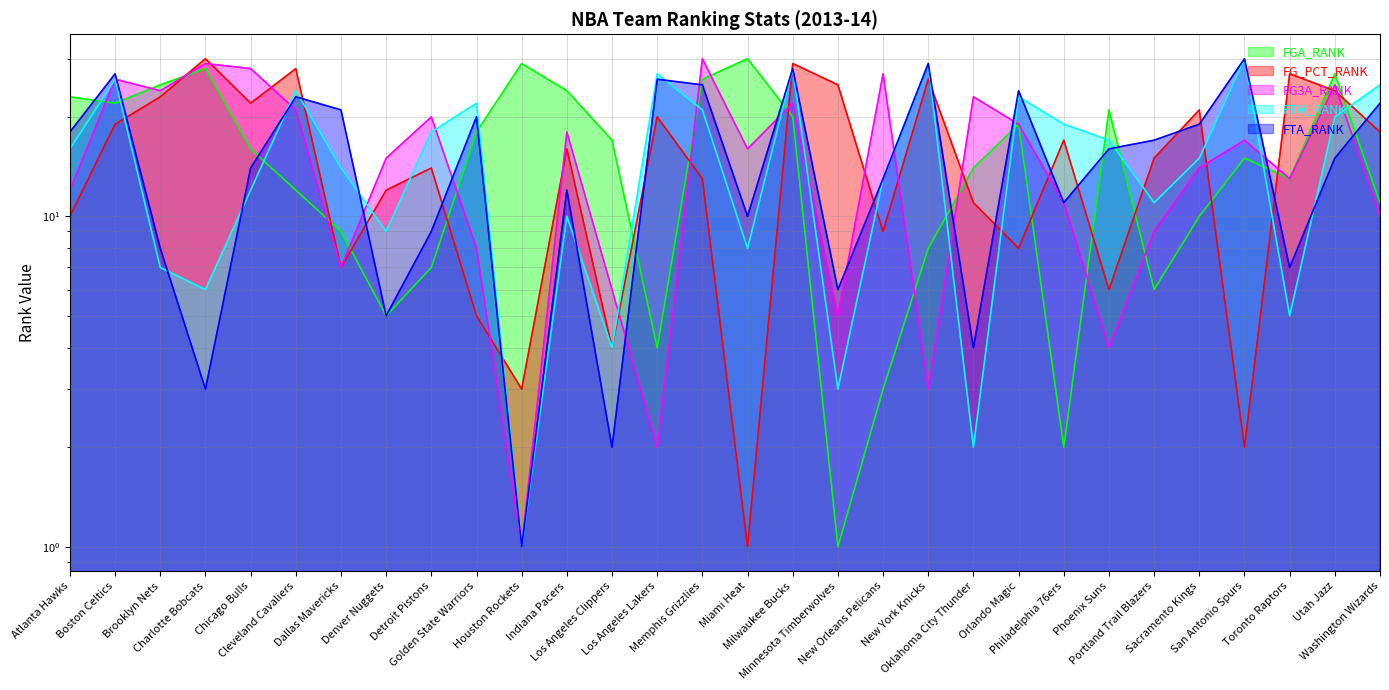

After their last crossing, which series has the higher values: FG_PCT_RANK or FTM_RANK?

FTM_RANK